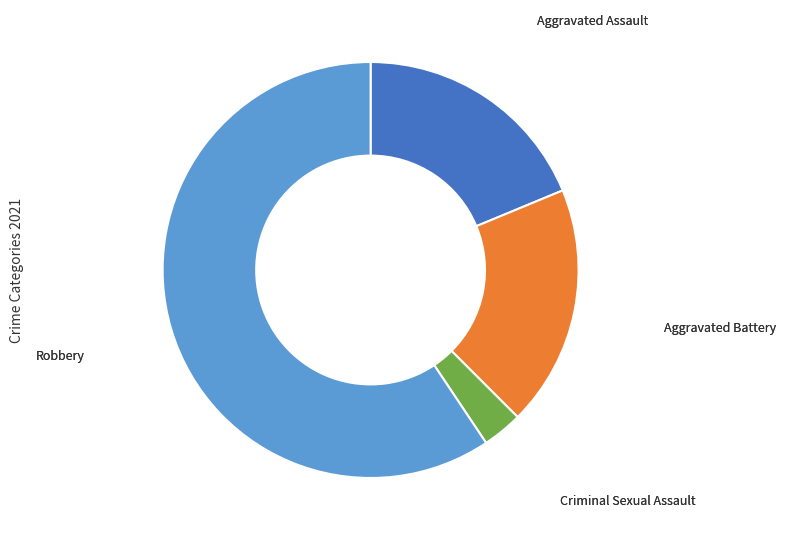

Does any single category account for the majority?

Yes